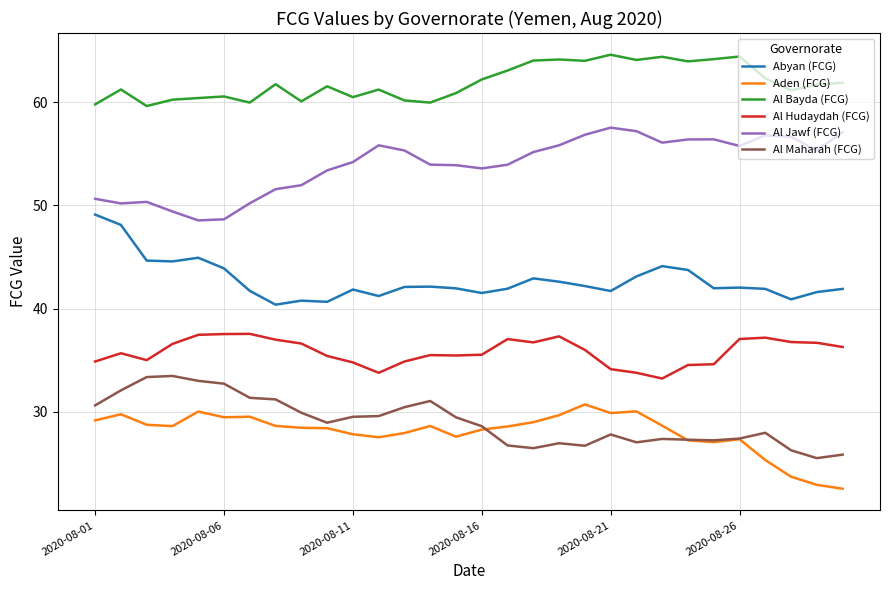

What is the difference between the maximum and second lowest values in the Abyan (FCG) series?

8.5